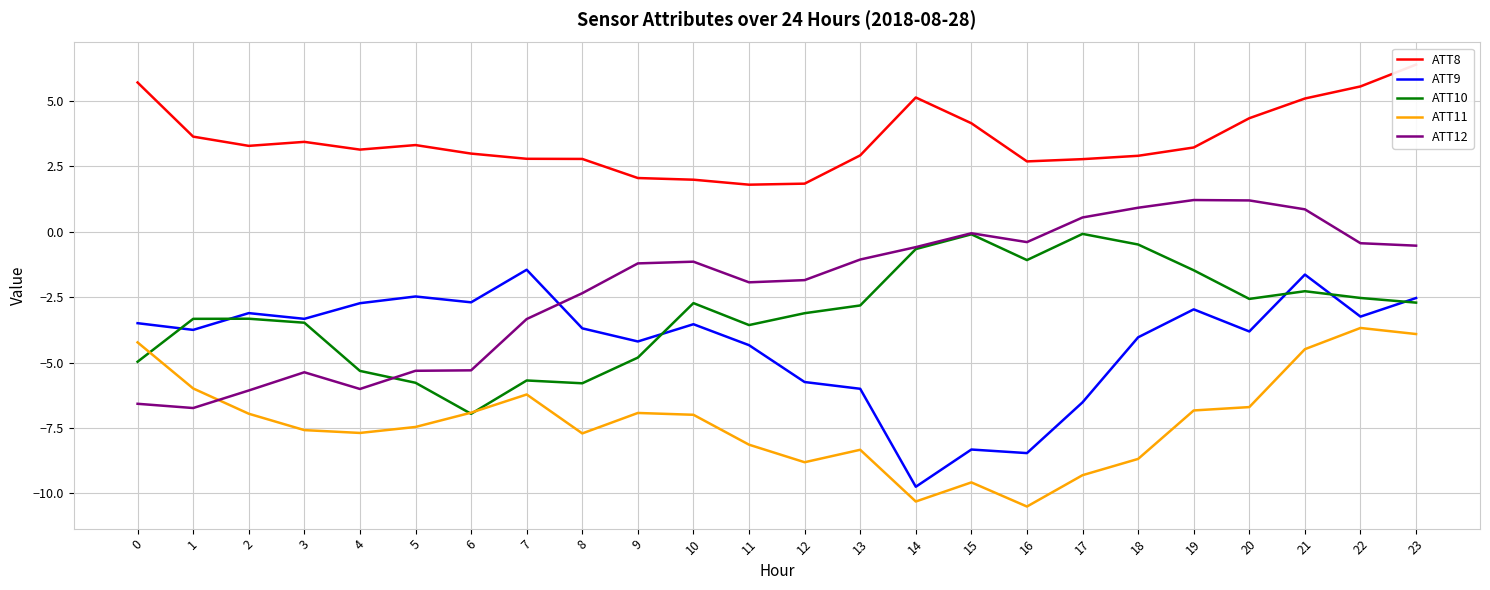

What is the difference between the ATT12 values at 3 and 18?

6.3